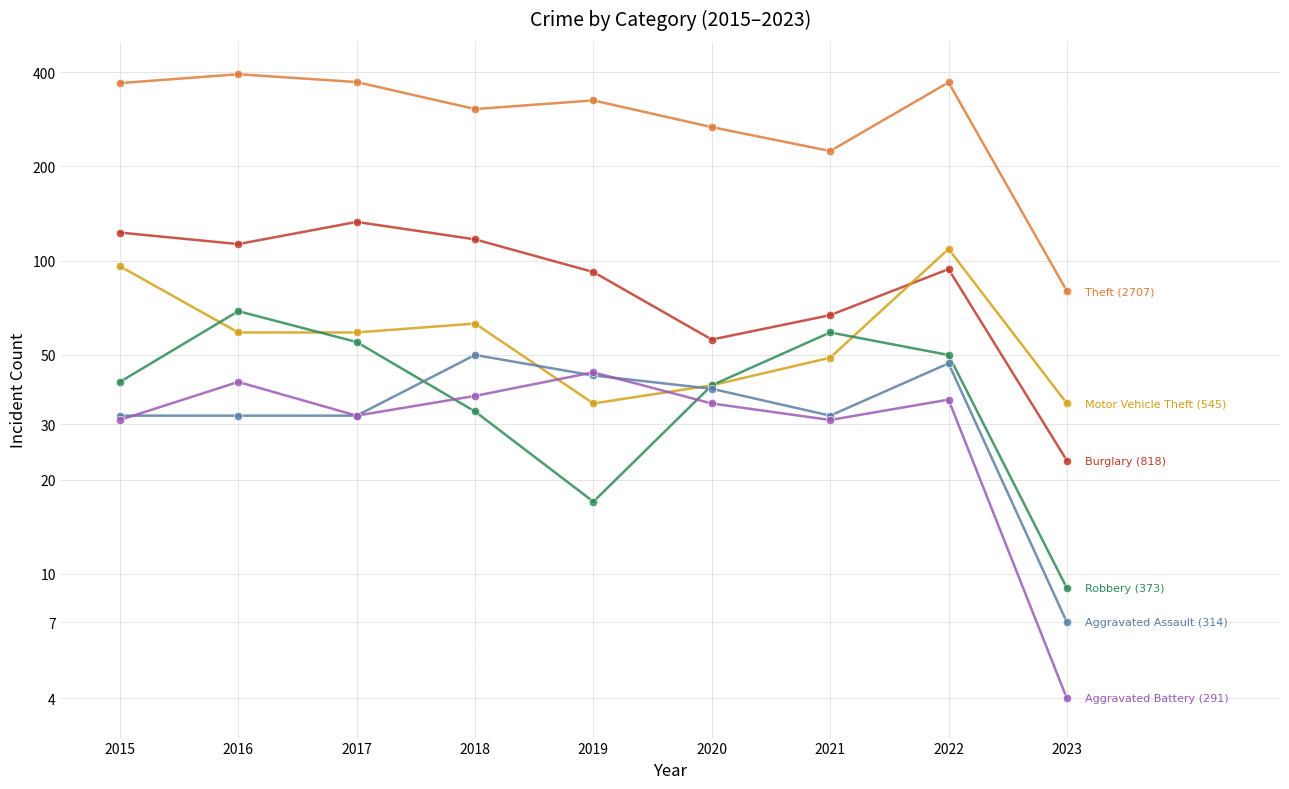

Reading left to right, transcribe all the data shown in this chart.

Theft: 369	394	372	305	325	267	224	371	80
Burglary: 123	113	133	117	92	56	67	94	23
Motor Vehicle Theft: 96	59	59	63	35	40	49	109	35
Robbery: 41	69	55	33	17	40	59	50	9
Aggravated Assault: 32	32	32	50	43	39	32	47	7
Aggravated Battery: 31	41	32	37	44	35	31	36	4